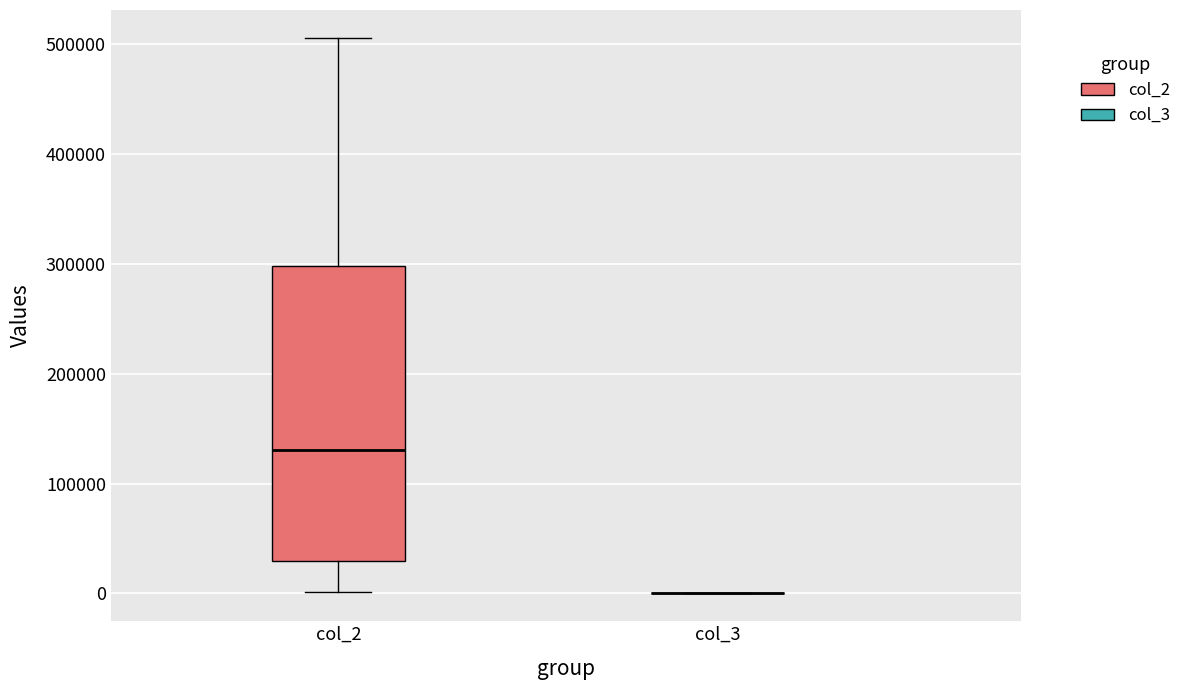

Reading left to right, transcribe this box plot: for each box, give where its median line is, the range the box spans, and where its two whiskers end, as read against the y-axis. The values are not printed on the chart, so give them approximately, as read against the axis.

col_2: median 130000, box 30000 to 300000, whiskers 0 to 510000
col_3: box collapsed to a line at 0, whiskers 0 to 0